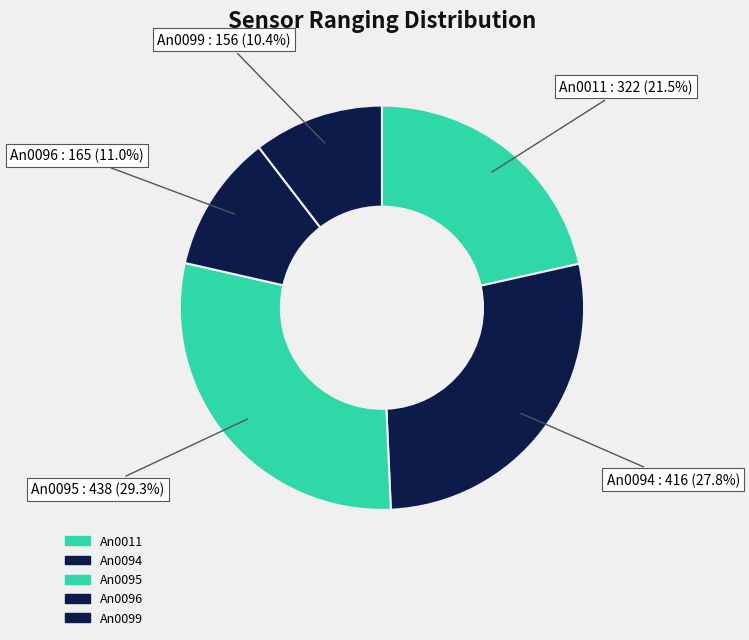

What is the change in value from An0095 to An0099?

-282